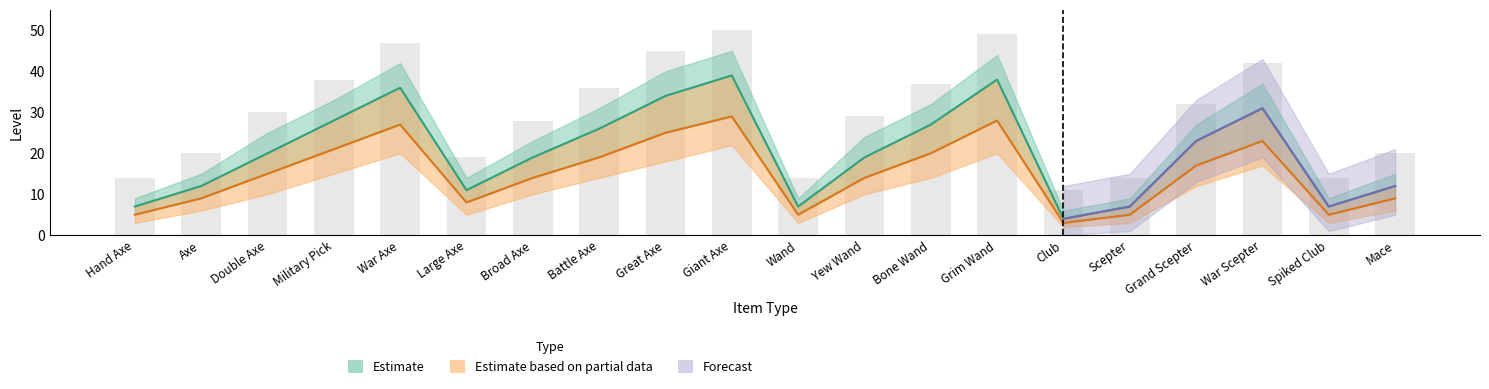

Is the value of lvl req at Mace greater than the value of lvl at Military Pick?

No